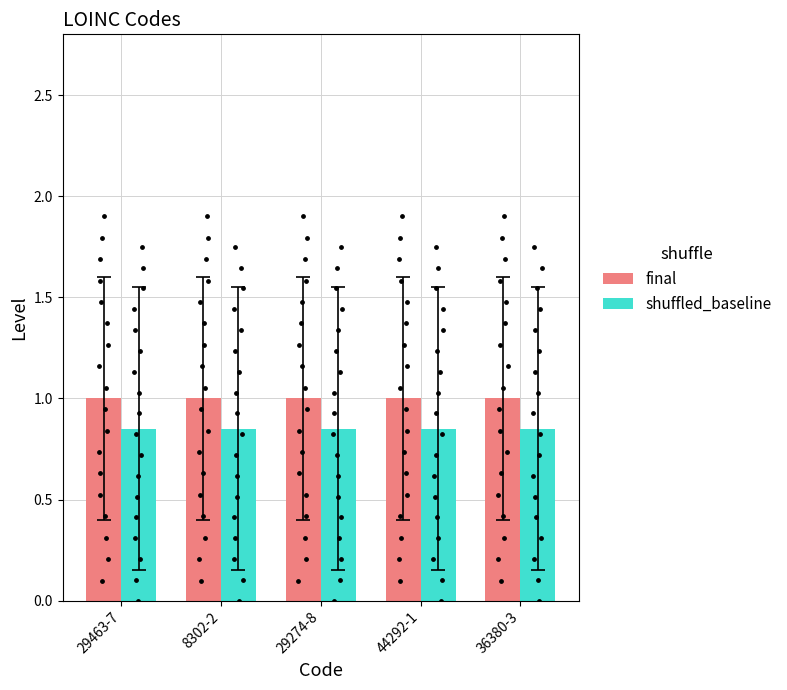

What is the total value across all series at 44292-1?

1.9